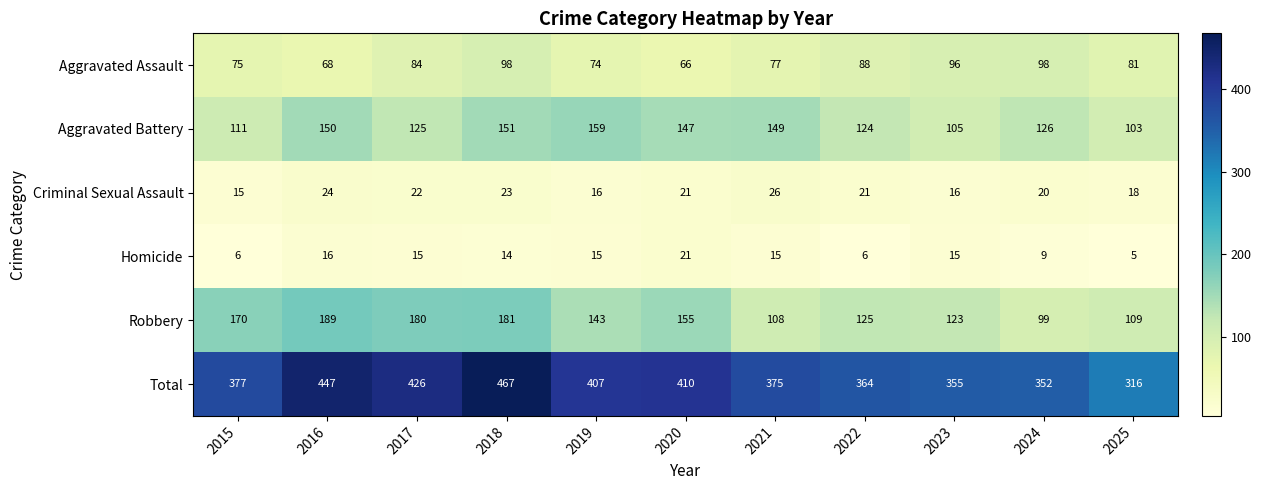

What is the average value of the Aggravated Battery series?

132